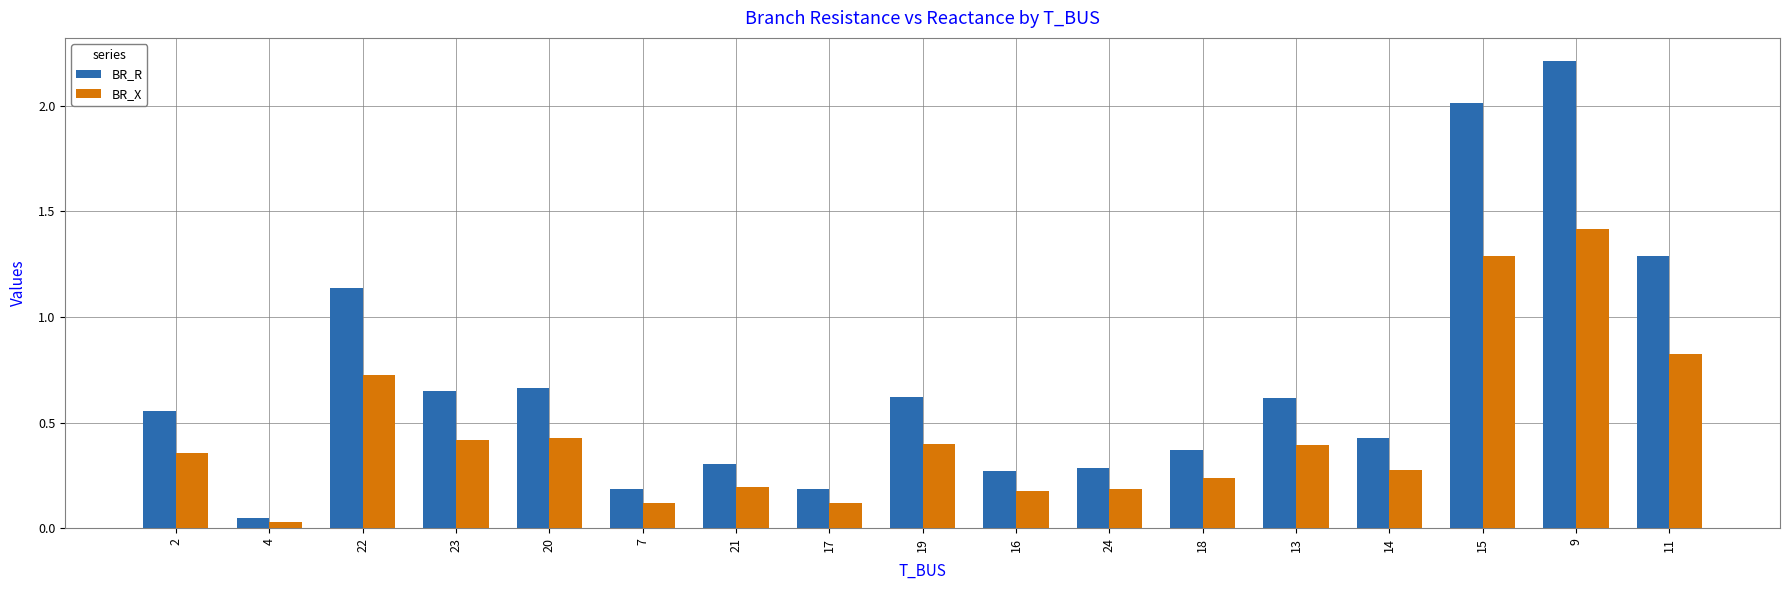

Does the chart contain any negative values?

No